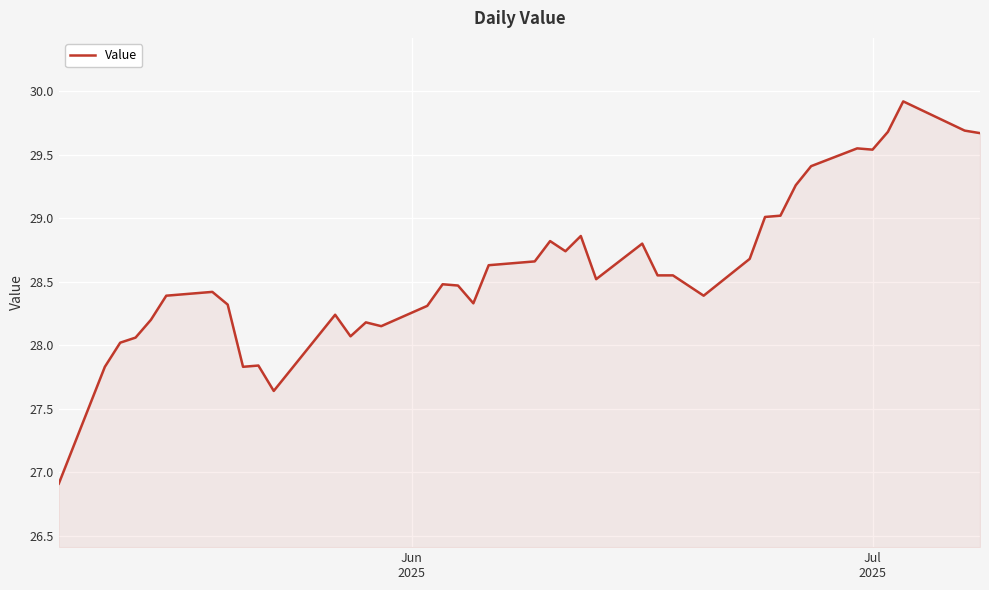

What is the difference between the maximum and minimum values?

3.0